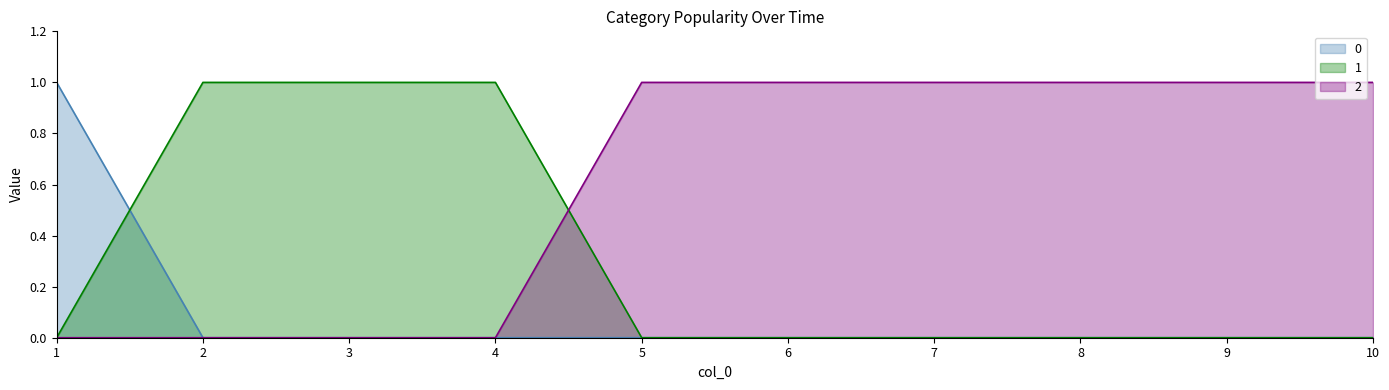

Reading left to right, list all the values displayed in this chart.

0: 1=1	2=0	3=0	4=0	5=0	6=0	7=0	8=0	9=0	10=0
1: 1=0	2=1	3=1	4=1	5=0	6=0	7=0	8=0	9=0	10=0
2: 1=0	2=0	3=0	4=0	5=1	6=1	7=1	8=1	9=1	10=1